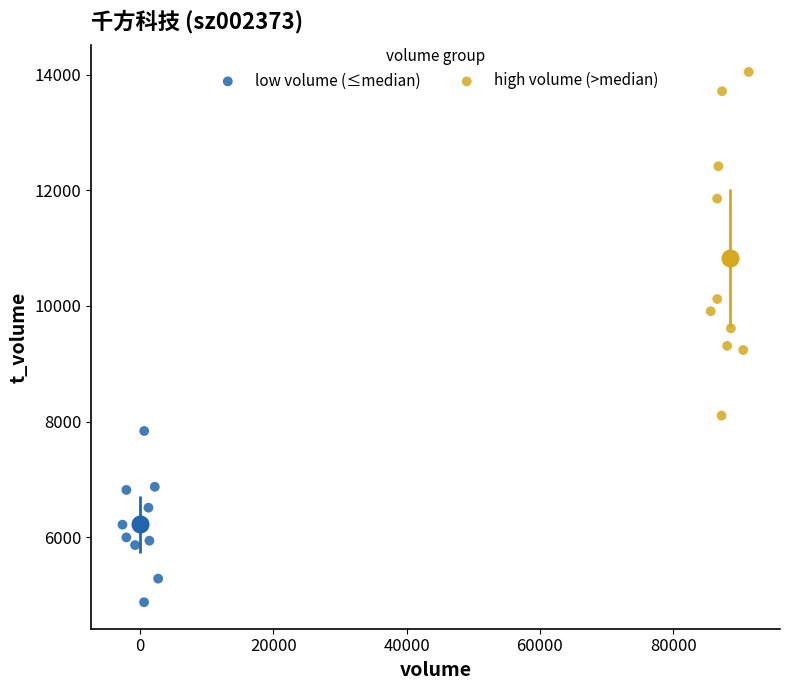

Which series reaches the maximum Y coordinate?

high volume (>median)